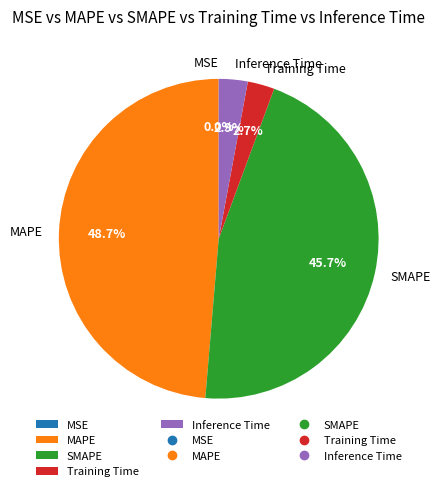

Which category has the biggest portion of the pie?

MAPE